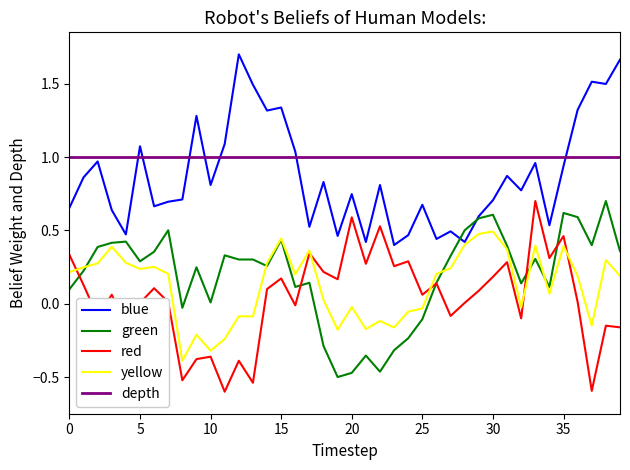

True or false: green has a value of 0.4 at 5.

False